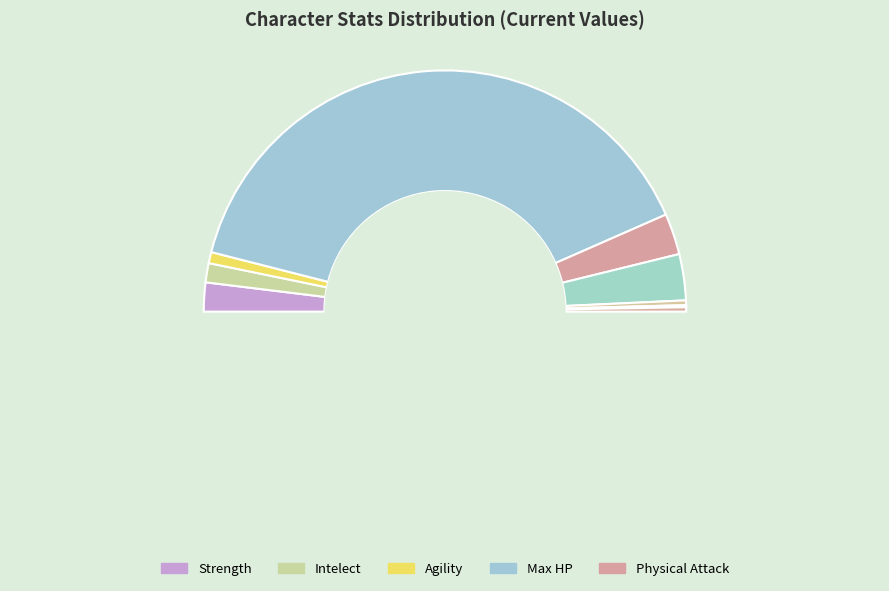

Rank the categories by value from highest to lowest.

Max HP, Magic Power, Physical Attack, Strength, Intelect, Agility, Armor, Physical Crit, Magic Resistance